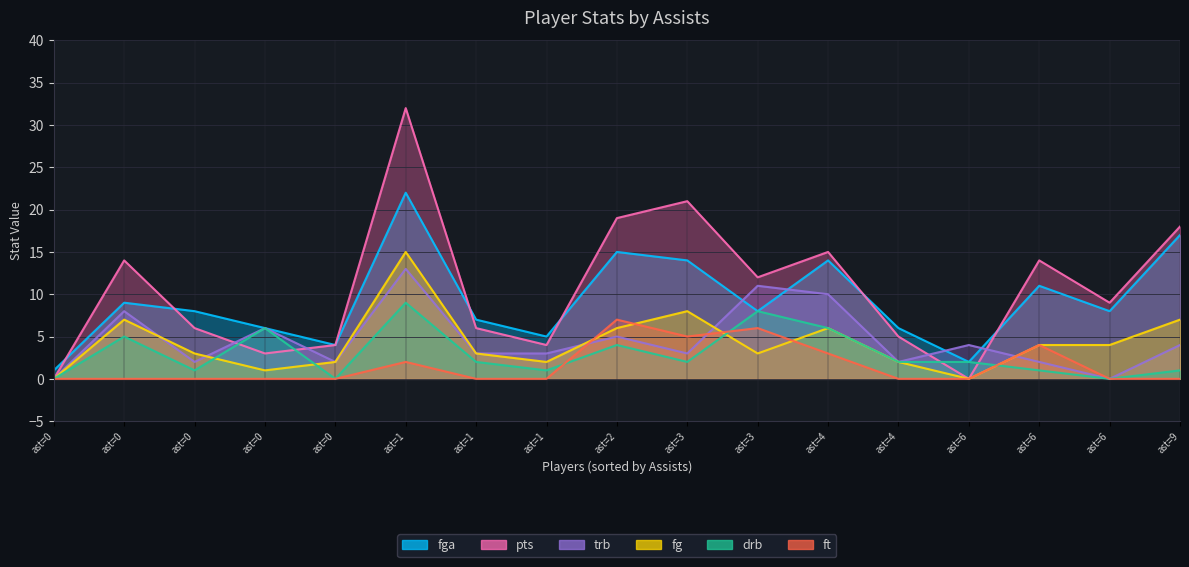

What is the difference between the second highest and second lowest values in the fg series?

8